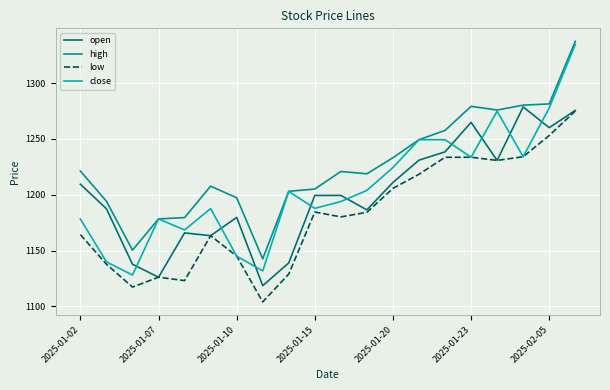

True or false: high and low intersect in this chart.

False